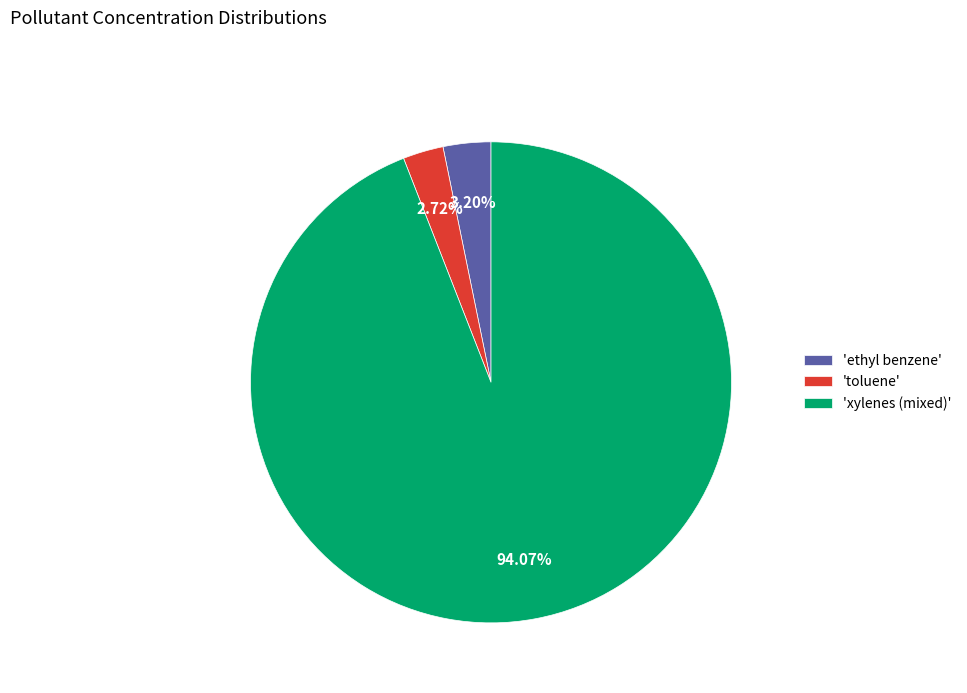

What is the majority slice?

'xylenes (mixed)'